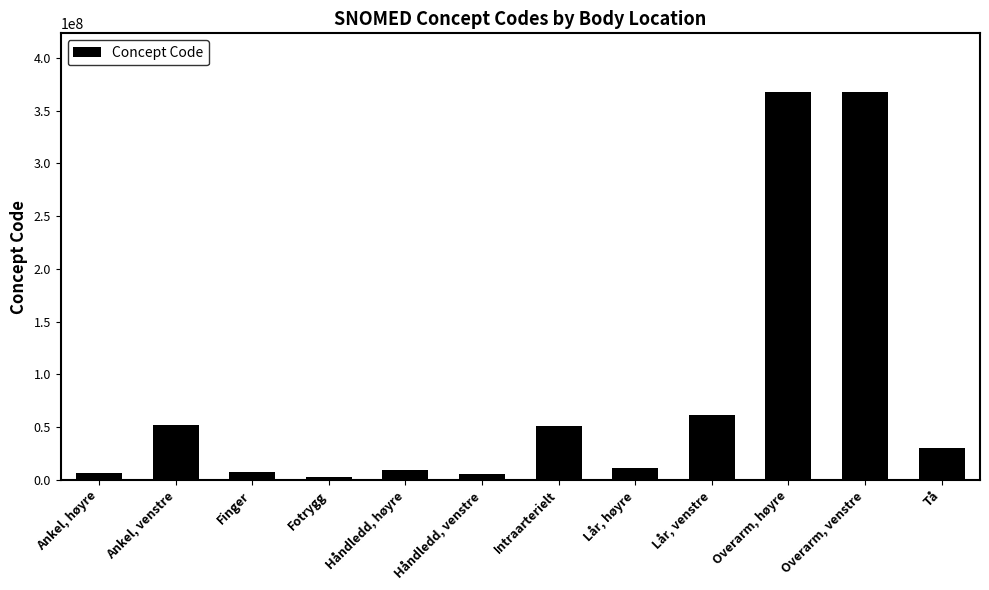

The chart shows a value of 368209003 at Overarm, høyre. True or false?

True